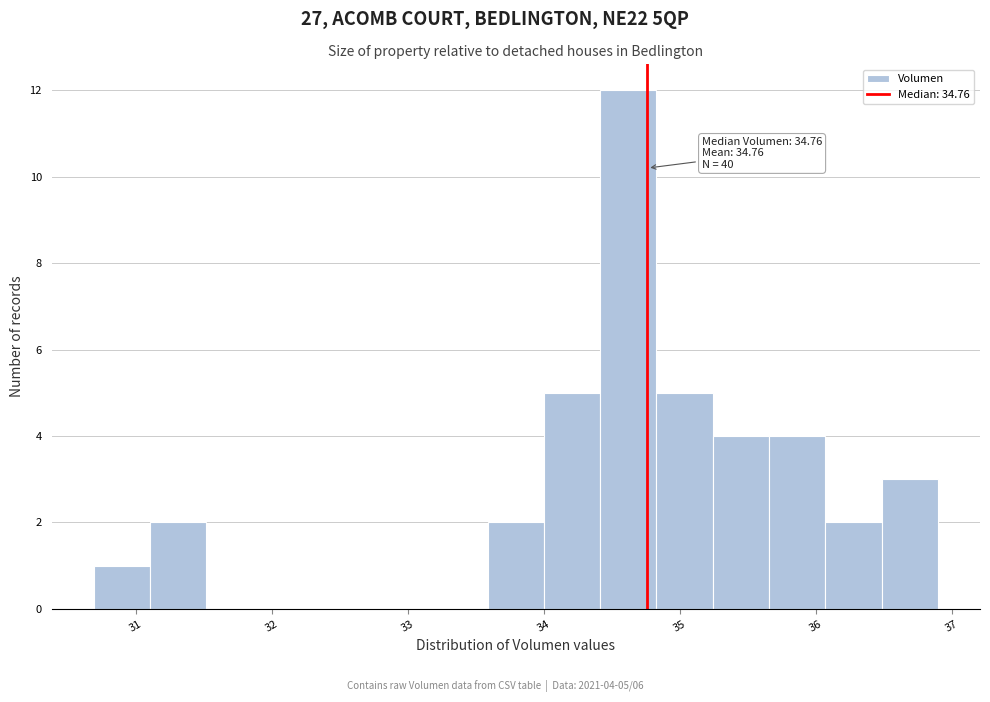

Which range on the x-axis has the tallest bar?

34.4 to 34.8